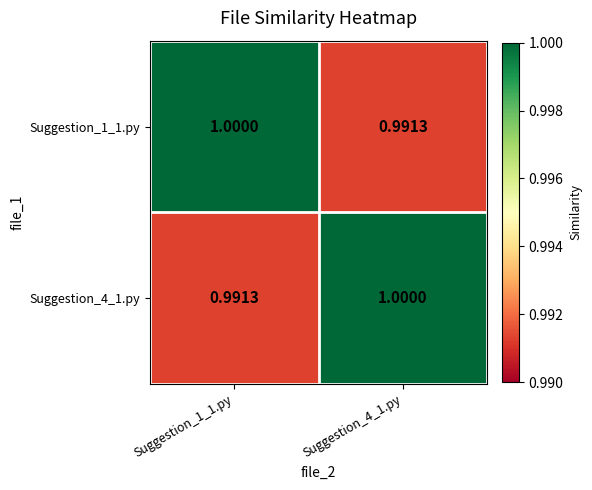

Is the value of Suggestion_4_1.py at Suggestion_4_1.py greater than the value of Suggestion_1_1.py at Suggestion_4_1.py?

Yes